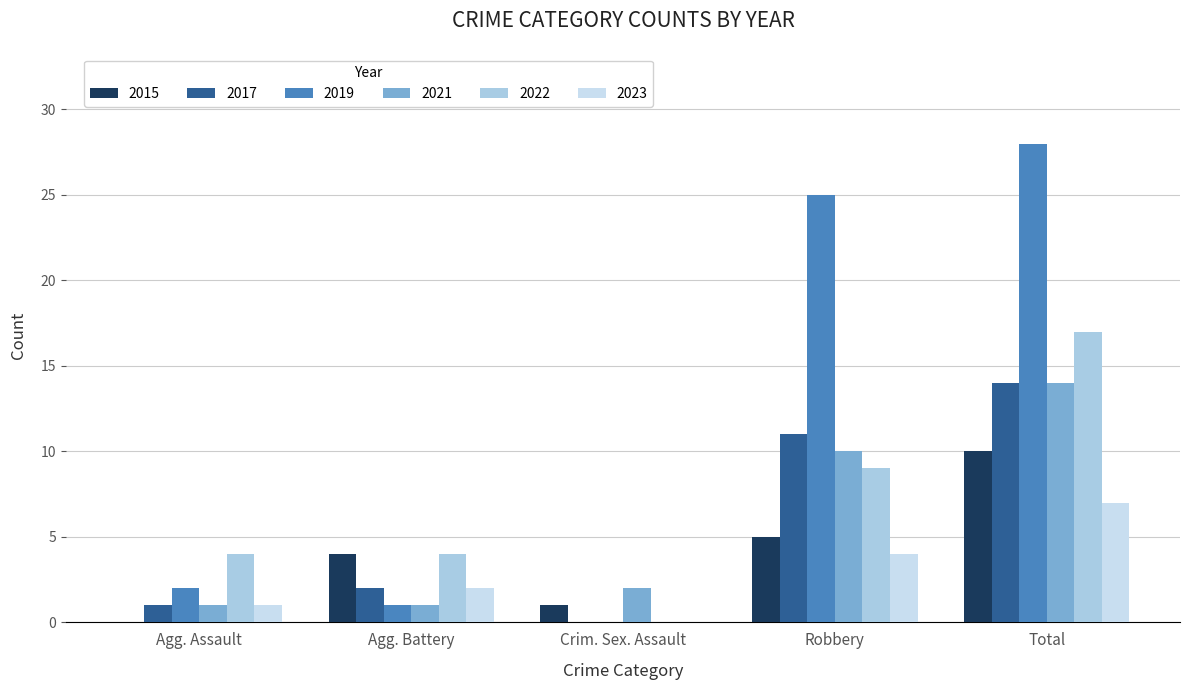

Reading left to right, extract all data points from this chart.

2015: Agg. Assault=0	Agg. Battery=4	Crim. Sex. Assault=1	Robbery=5	Total=10
2017: Agg. Assault=1	Agg. Battery=2	Crim. Sex. Assault=0	Robbery=11	Total=14
2019: Agg. Assault=2	Agg. Battery=1	Crim. Sex. Assault=0	Robbery=25	Total=28
2021: Agg. Assault=1	Agg. Battery=1	Crim. Sex. Assault=2	Robbery=10	Total=14
2022: Agg. Assault=4	Agg. Battery=4	Crim. Sex. Assault=0	Robbery=9	Total=17
2023: Agg. Assault=1	Agg. Battery=2	Crim. Sex. Assault=0	Robbery=4	Total=7